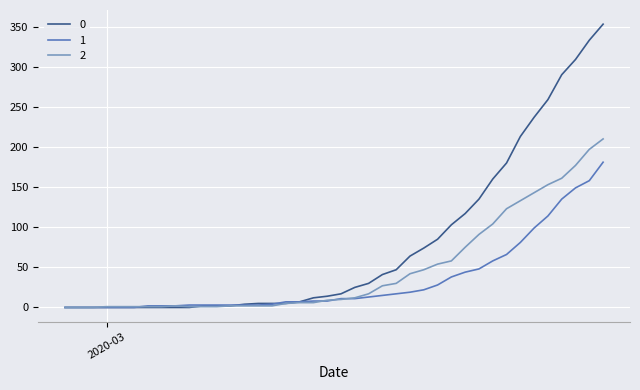

Rank the series by their average value, from highest to lowest.

0, 2, 1